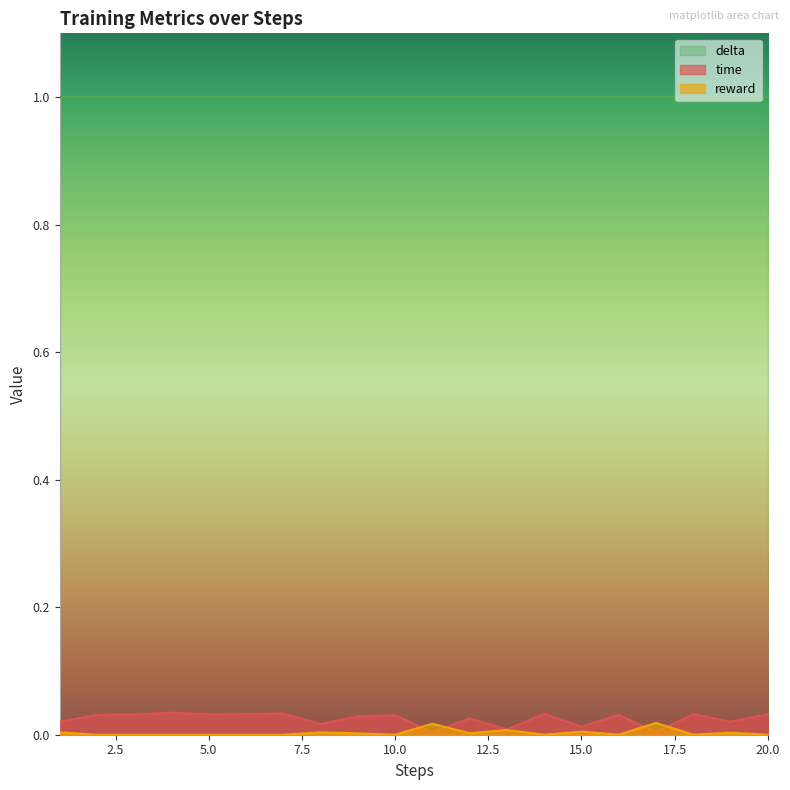

How many positive values does the reward series have?

9